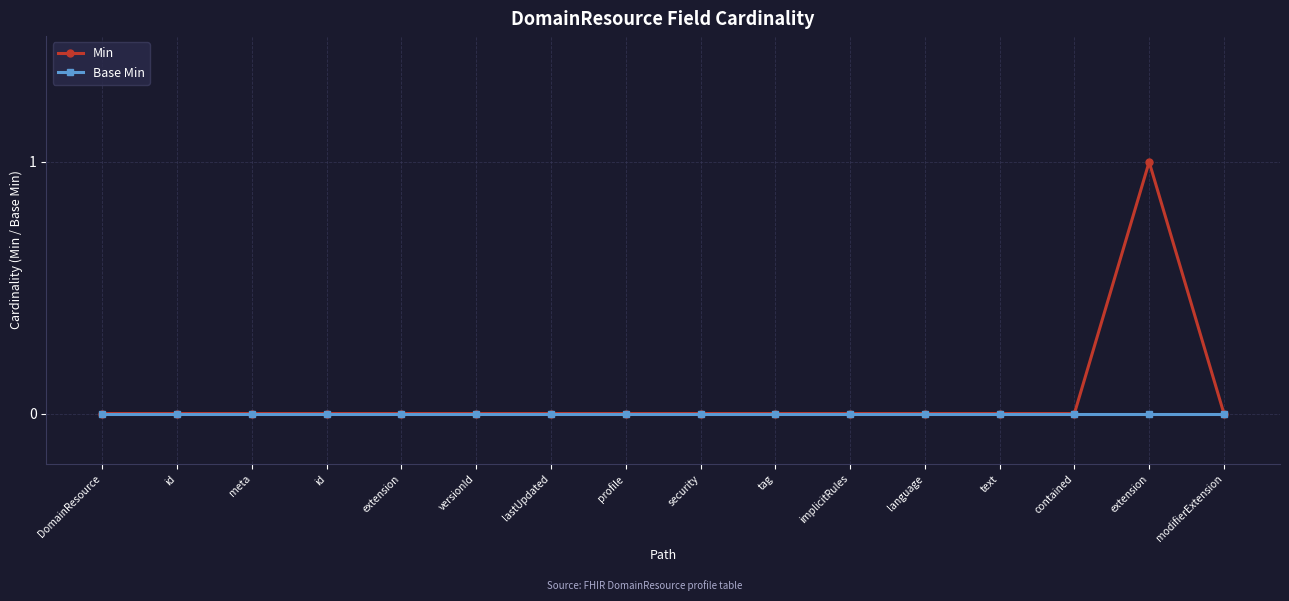

Which label corresponds to the largest value in the chart?

extension